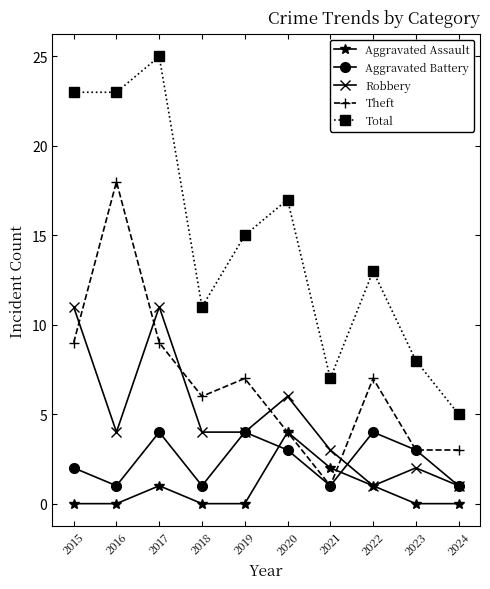

What is the sum of all Theft values?

67